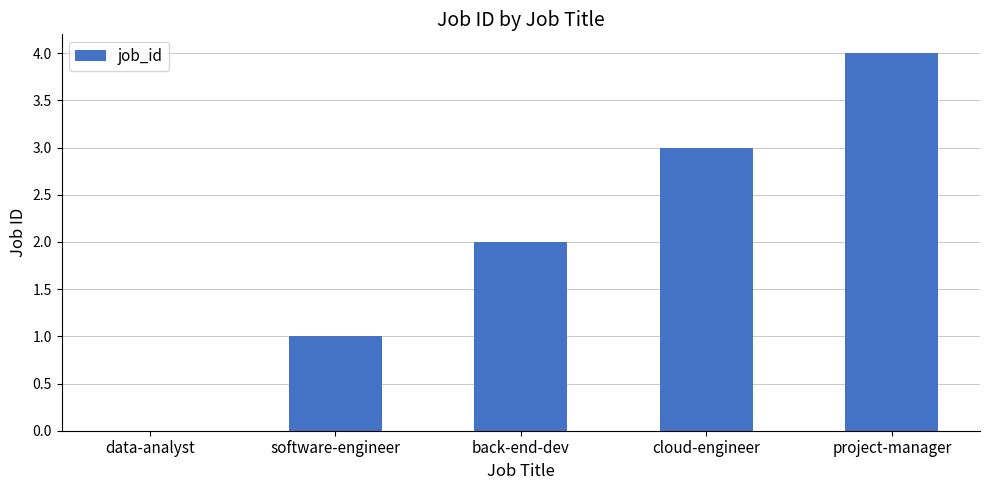

Reading left to right, extract all data points from this chart.

data-analyst=0	software-engineer=1	back-end-dev=2	cloud-engineer=3	project-manager=4